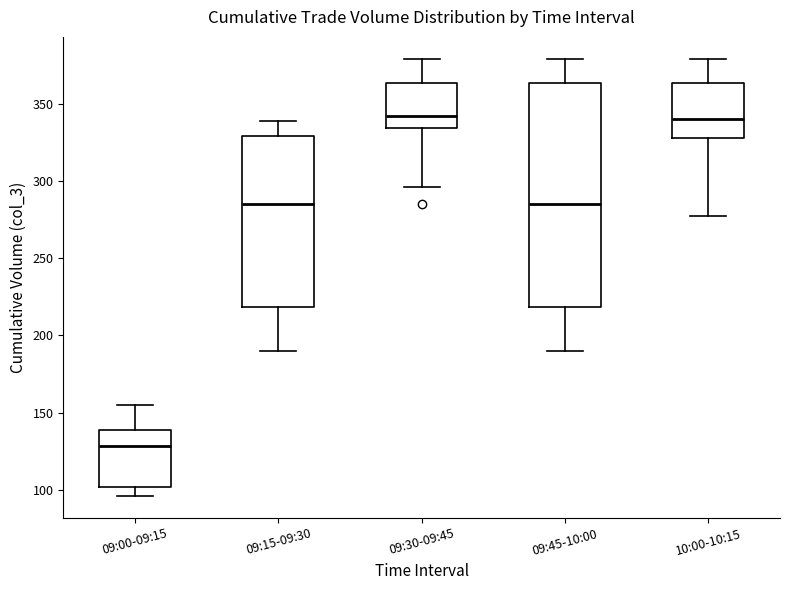

Where does the upper whisker of the box for 09:15-09:30 end on the y-axis? The values are not printed on the chart, so give them approximately, as read against the axis.

340